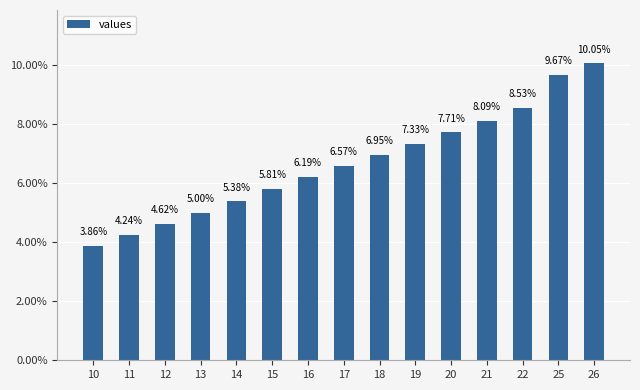

Does the chart contain any negative values?

No